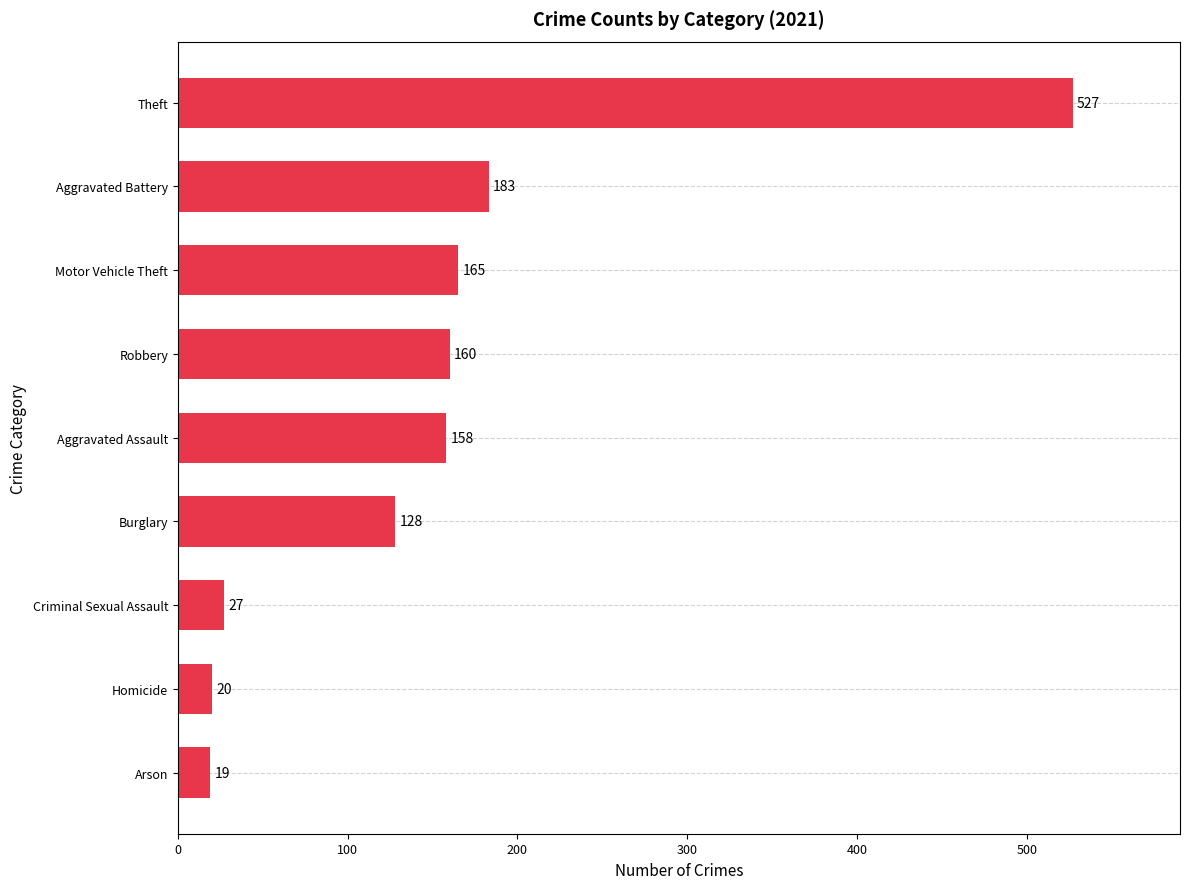

Is it true that the value at Aggravated Assault is 158?

True